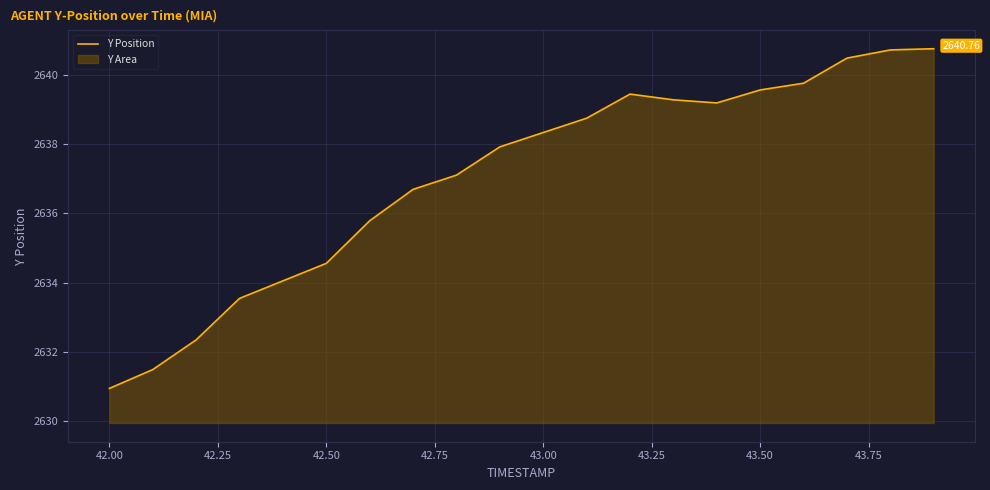

Approximately how many times larger is the value at 43.50 compared to 42.50?

1.0